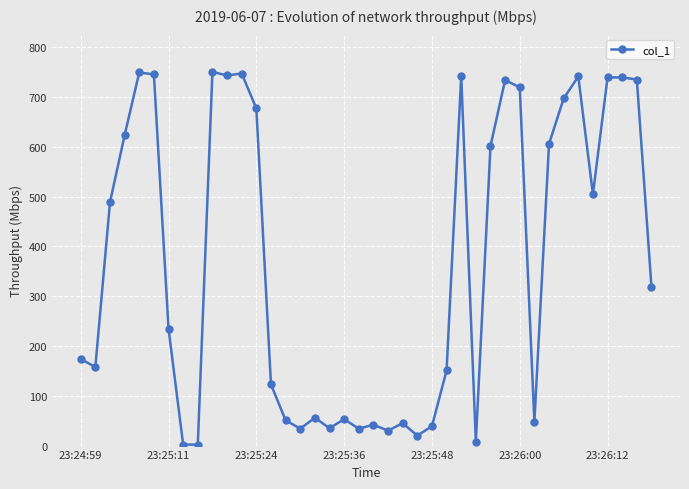

How many data points does each series have?

40